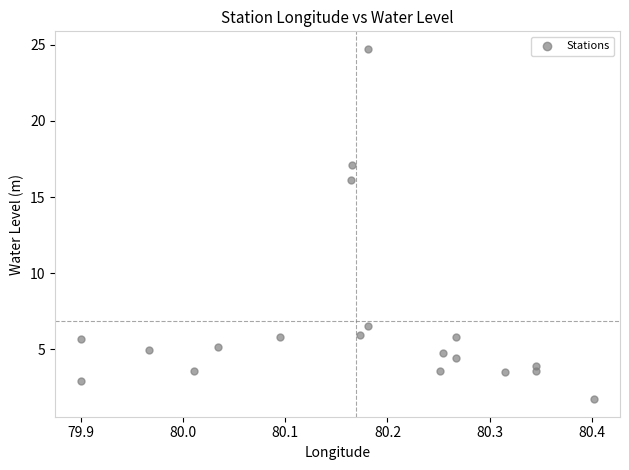

What is the range of X values (max minus min)?

0.5